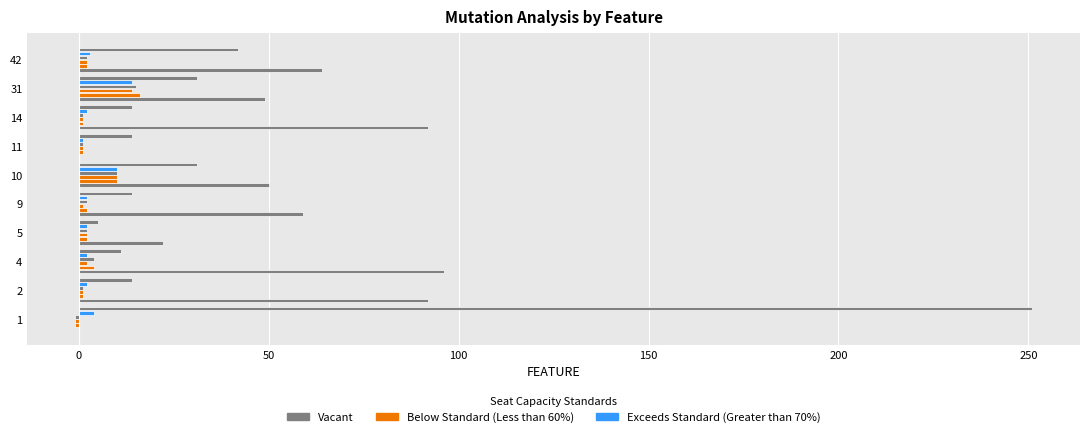

Reading left to right, list all the values displayed in this chart.

SPC_SPACE: 0	92	96	22	59	50	0	92	49	64
SPC_FAILING_ONLY: -1	1	4	2	2	10	1	1	16	2
SPC_BOTH: -1	1	2	2	1	10	1	1	14	2
SPC_LAYER: -1	1	4	2	2	10	1	1	15	2
SPECTRUM: 4	2	2	2	2	10	1	2	14	3
FEATURE_STM: 251	14	11	5	14	31	14	14	31	42